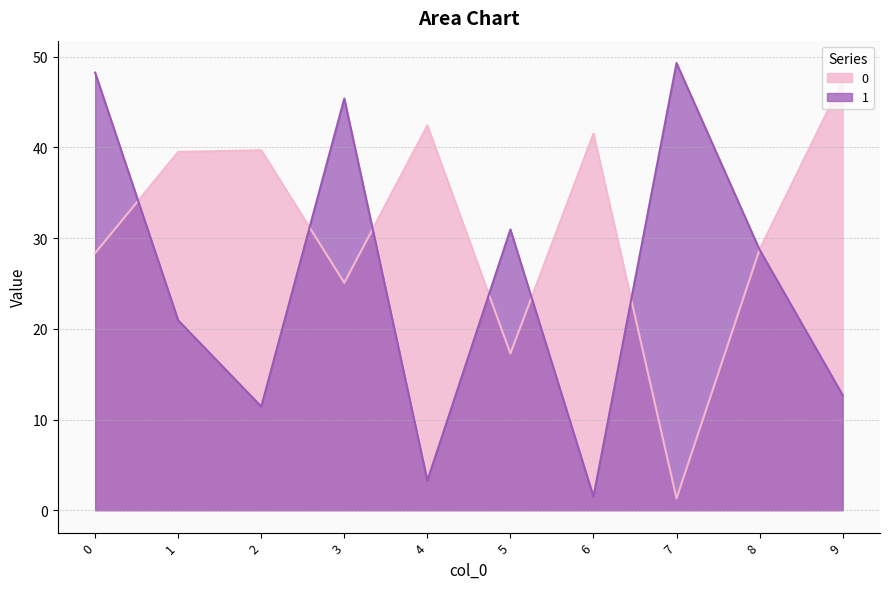

What is the difference between the highest and lowest values at 0?

19.9